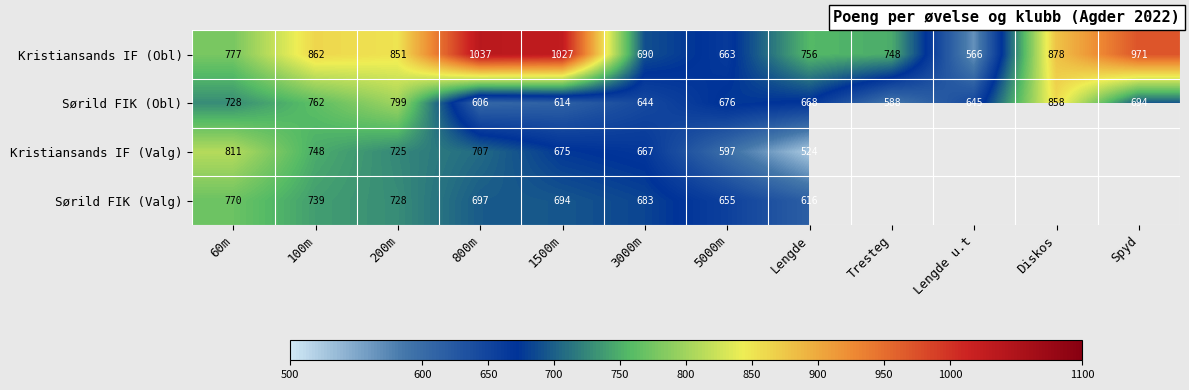

Between 100m and 60m, which is larger?

100m